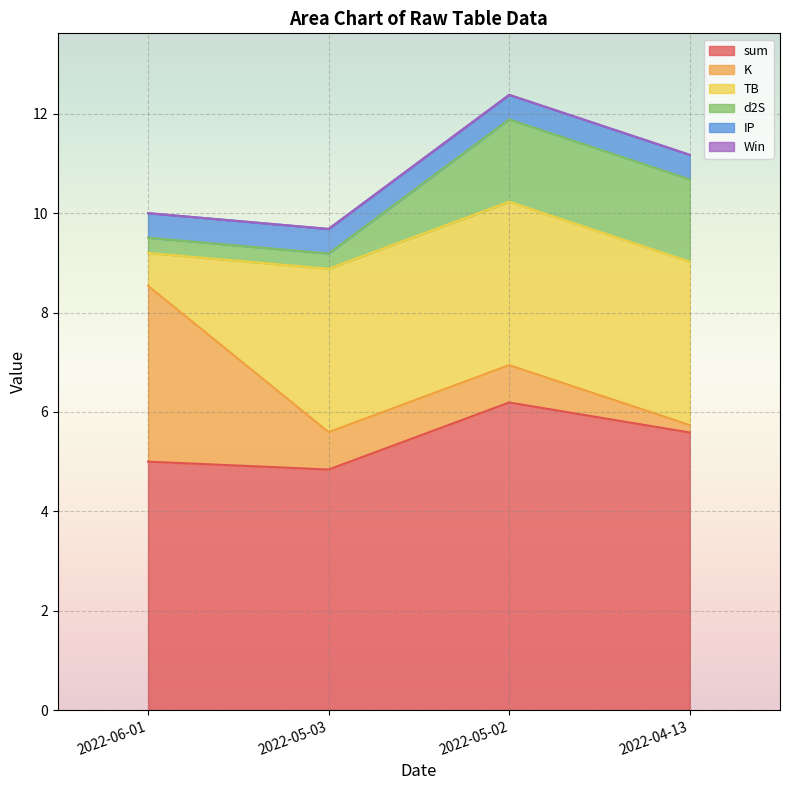

What is the lowest value of the d2S series?

0.3